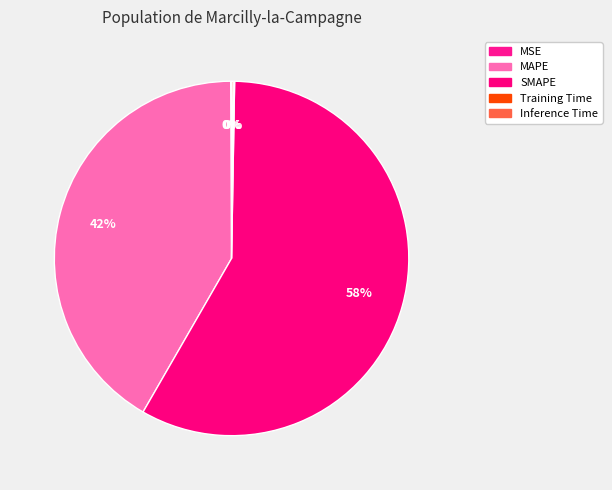

What is the smallest slice in the pie chart?

MSE